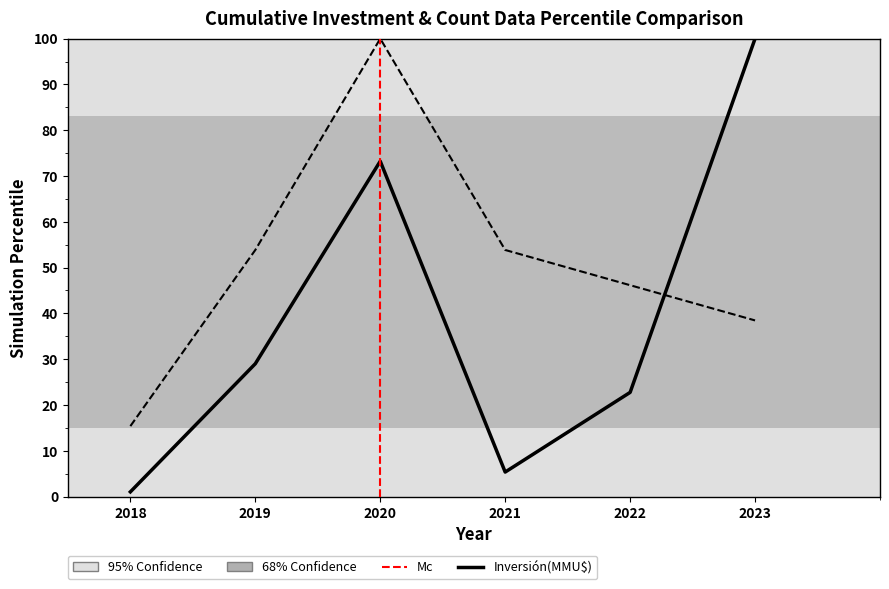

Which category has the lowest value across all series?

2018